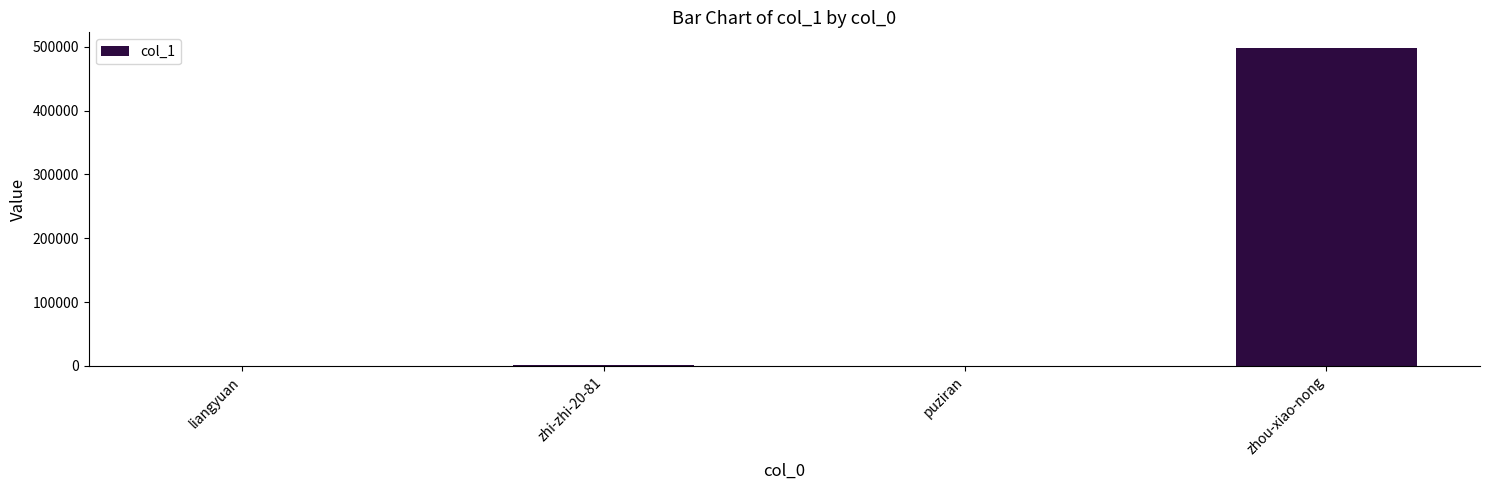

Which category has the highest value across all series?

zhou-xiao-nong